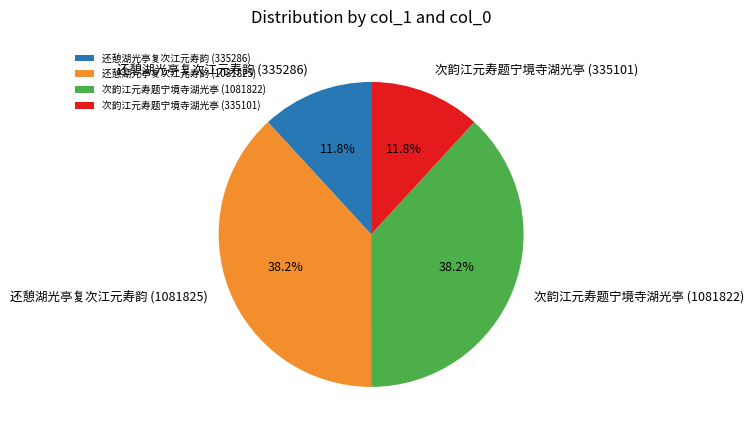

How much of the chart is everything except 还憩湖光亭复次江元寿韵 (335286)?

88.2%